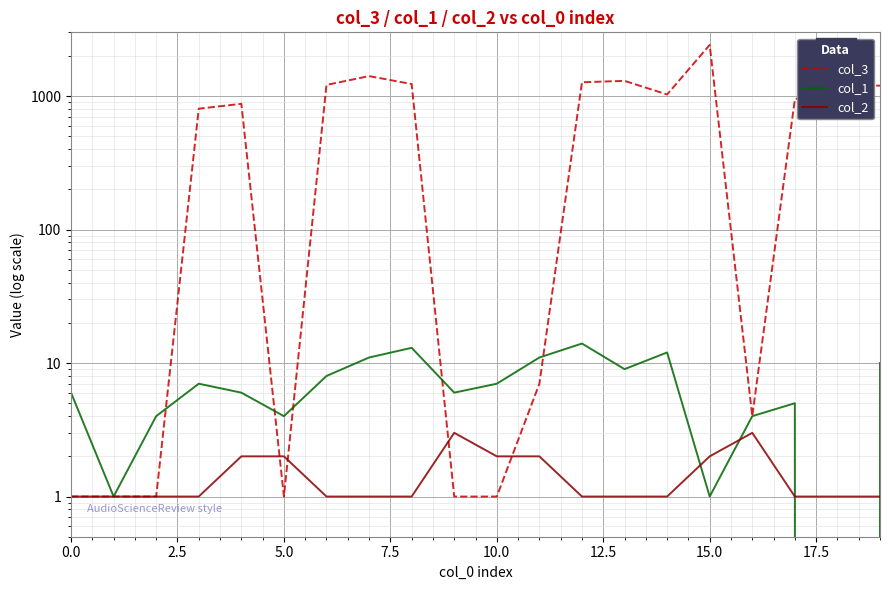

At which category does col_2 reach its first local peak?

9